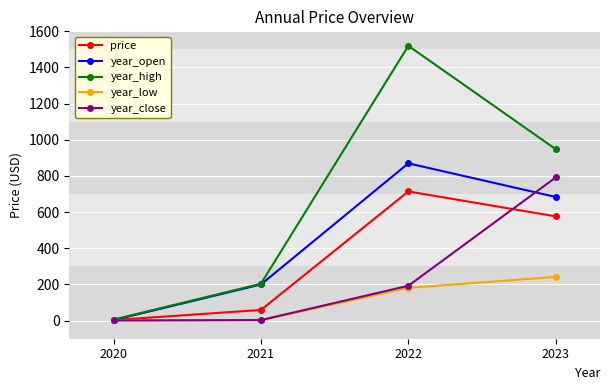

What is the difference between the highest and lowest values at 2021?

201.2